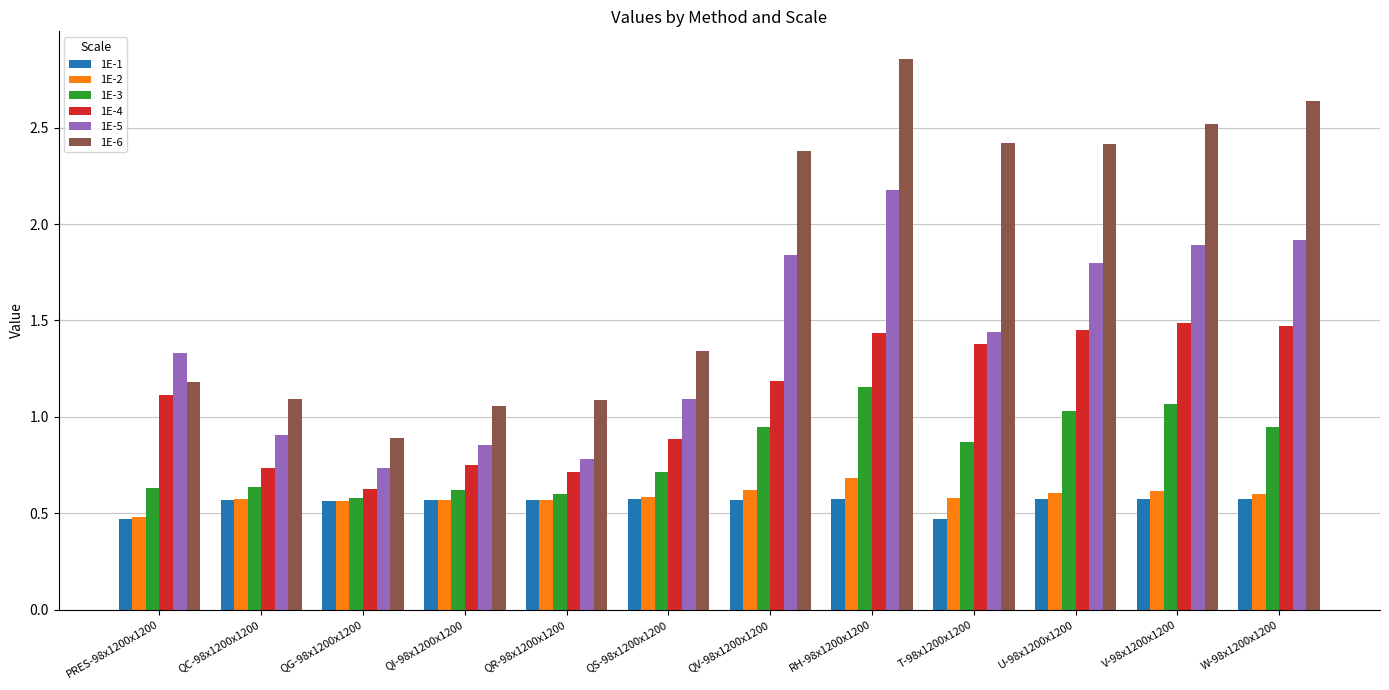

The value of 1E-2 at RH-98x1200x1200 is 0.2. True or false?

False